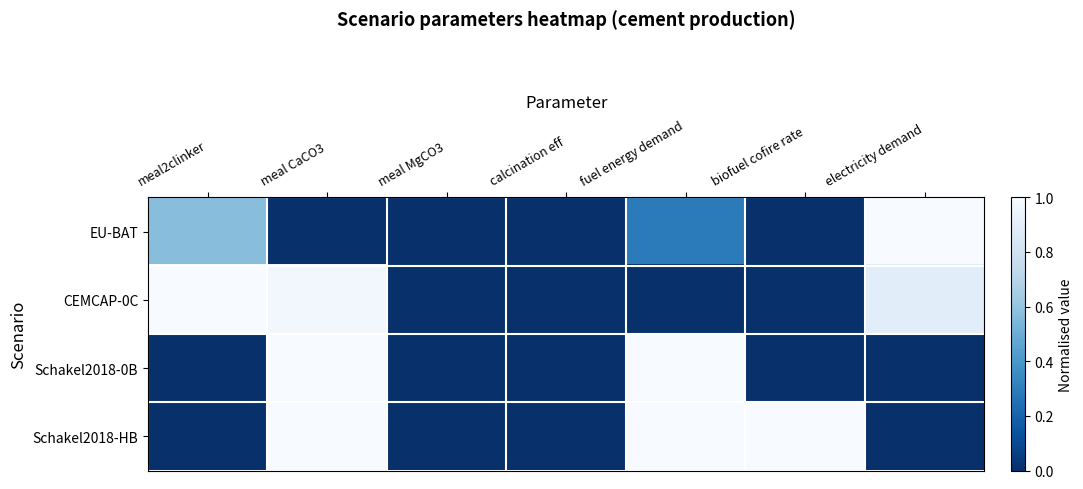

Reading left to right, extract all data points from this chart.

EU-BAT: meal2clinker=0.6	meal CaCO3=0.0	meal MgCO3=0.0	calcination eff=0.0	fuel energy demand=0.3	biofuel cofire rate=0.0	electricity demand=1.0
CEMCAP-0C: meal2clinker=1.0	meal CaCO3=1.0	meal MgCO3=0.0	calcination eff=0.0	fuel energy demand=0.0	biofuel cofire rate=0.0	electricity demand=0.9
Schakel2018-0B: meal2clinker=0.0	meal CaCO3=1.0	meal MgCO3=0.0	calcination eff=0.0	fuel energy demand=1.0	biofuel cofire rate=0.0	electricity demand=0.0
Schakel2018-HB: meal2clinker=0.0	meal CaCO3=1.0	meal MgCO3=0.0	calcination eff=0.0	fuel energy demand=1.0	biofuel cofire rate=1.0	electricity demand=0.0